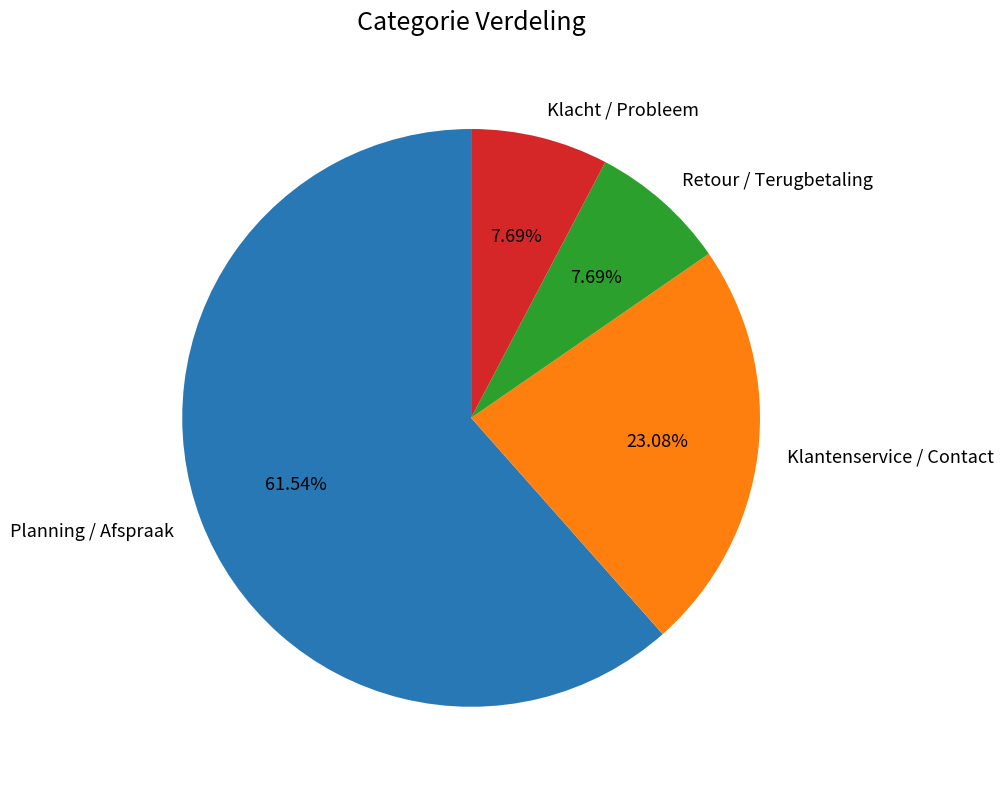

What is the largest slice in the pie chart?

Planning / Afspraak